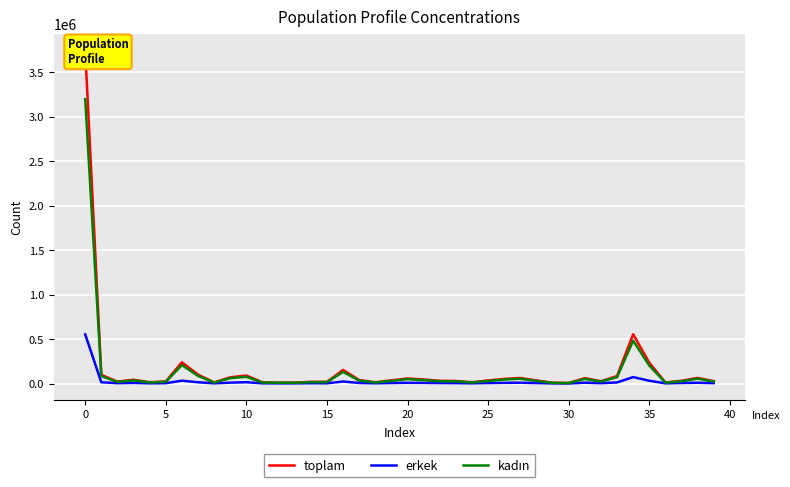

What is the label of the 29th point from the left?

28